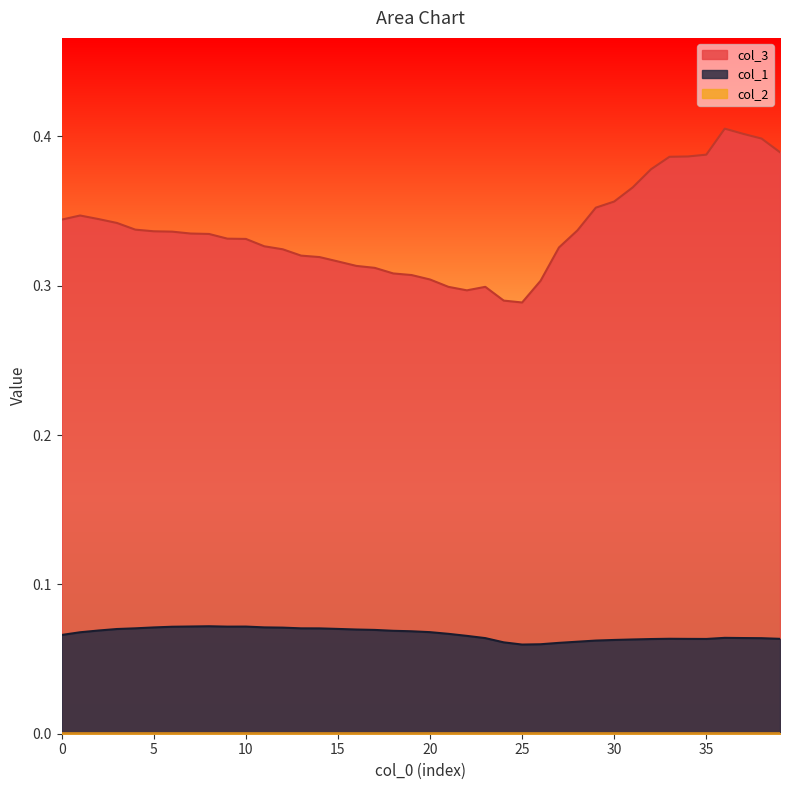

How many lines are shown in the chart?

3